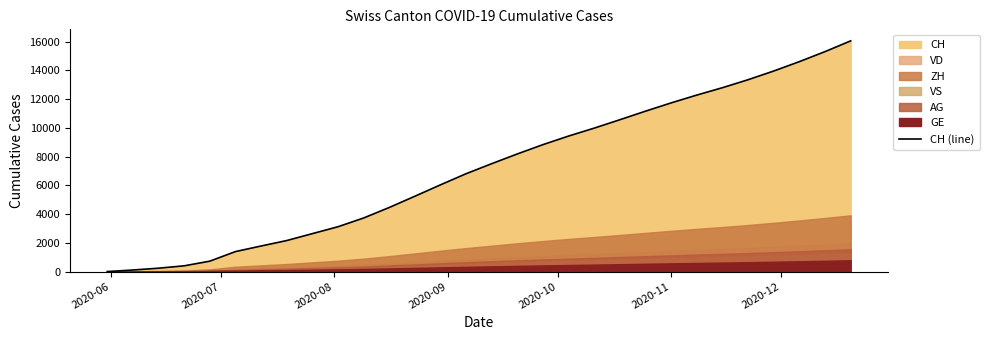

True or false: the data shows 1160 at 7.

False